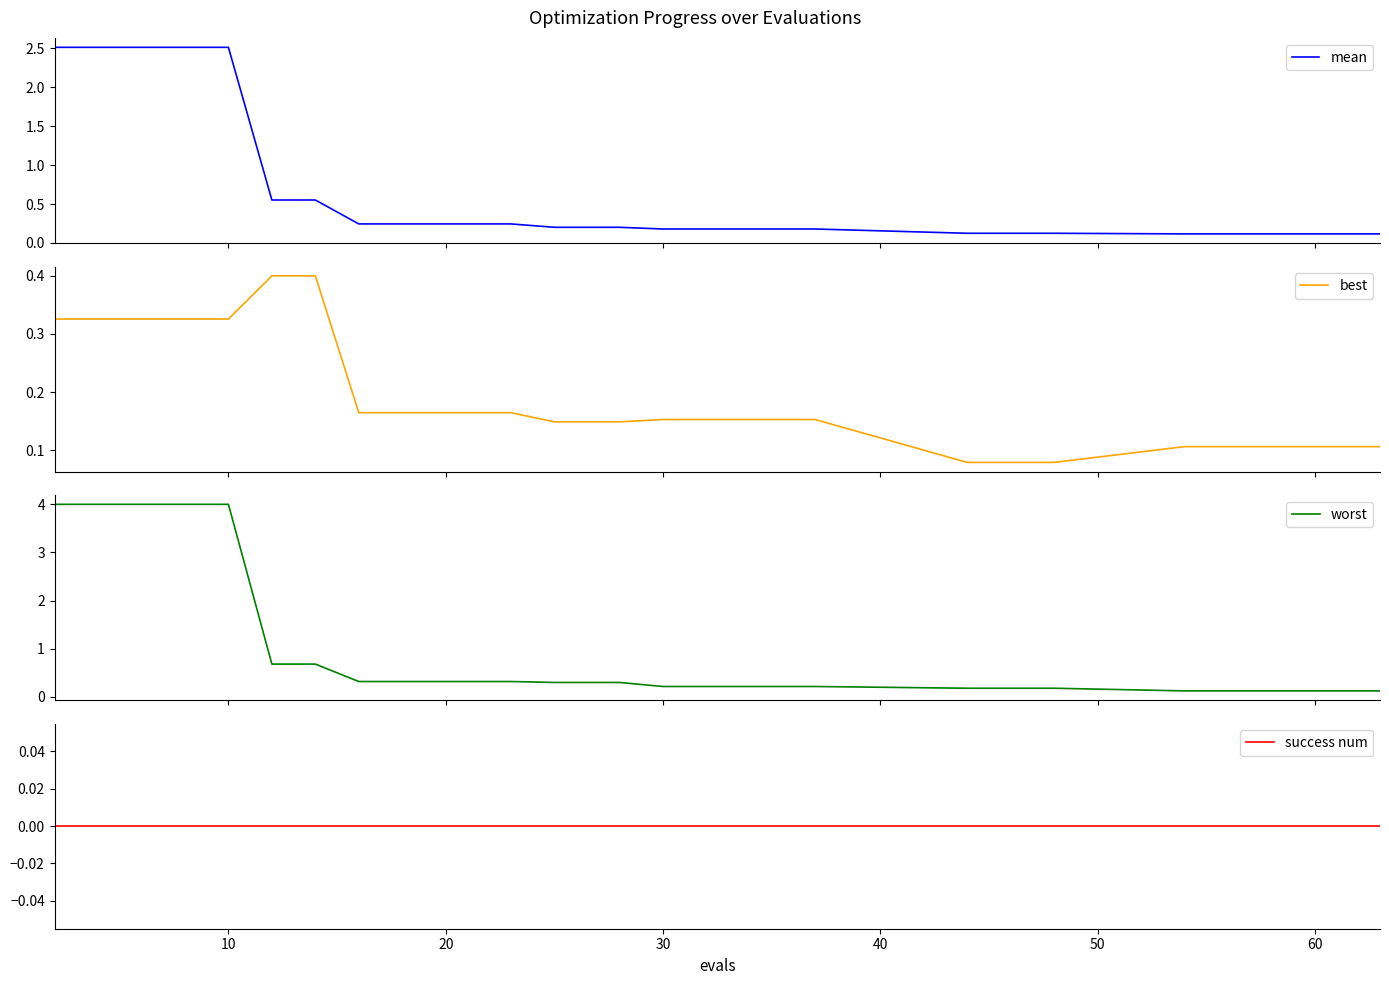

Which series has the largest total across all categories?

worst